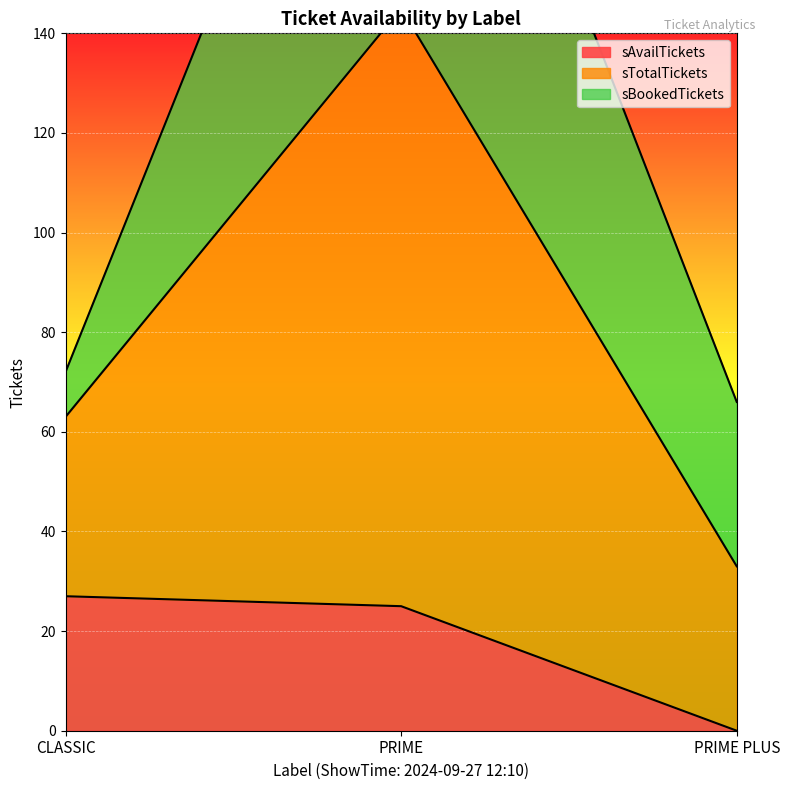

Which category has the highest value across all series?

PRIME